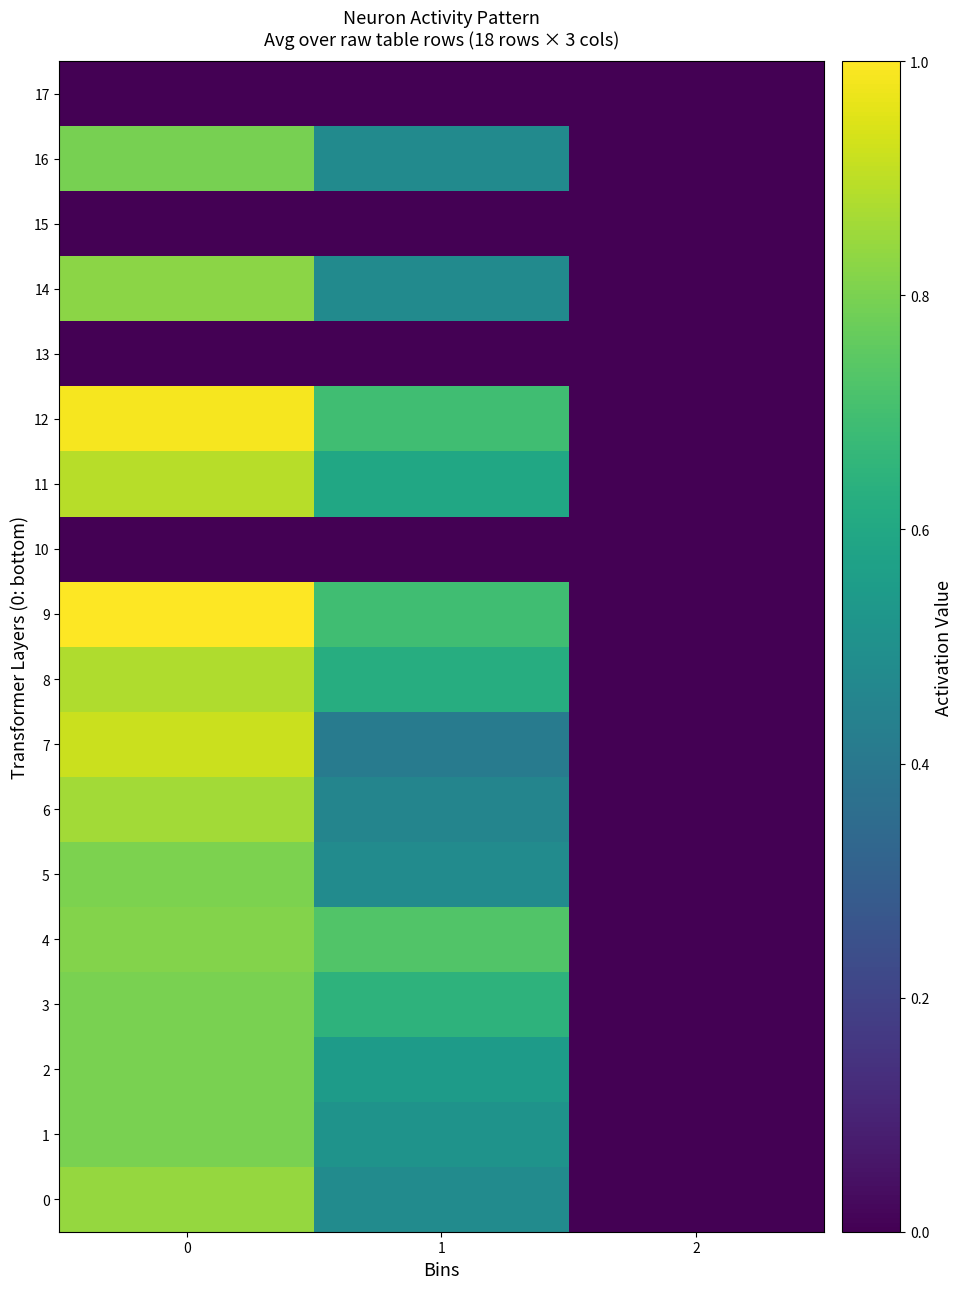

How many distinct data groups are displayed?

18